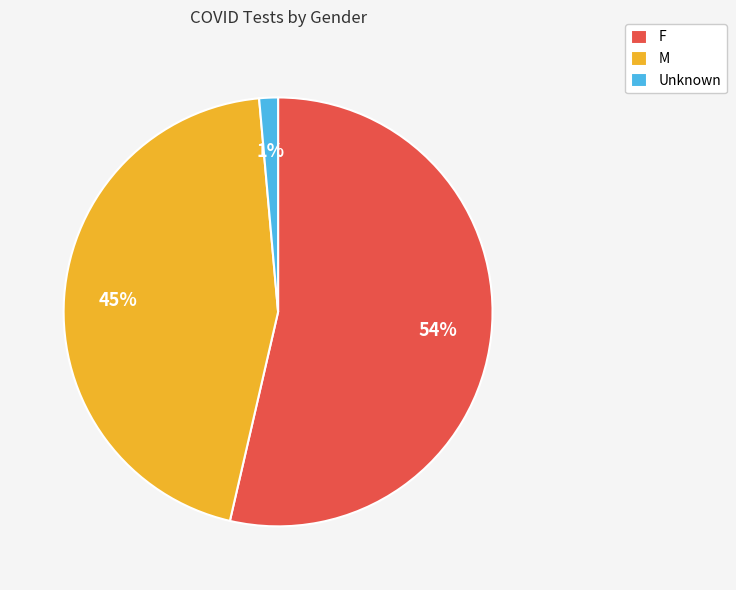

Is the sum of F and M greater than half?

Yes